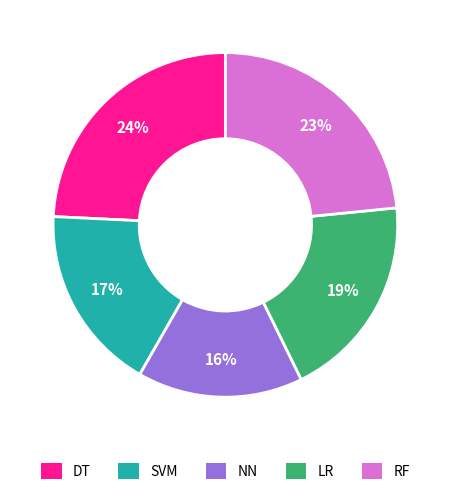

Which category has the smallest portion of the pie?

NN